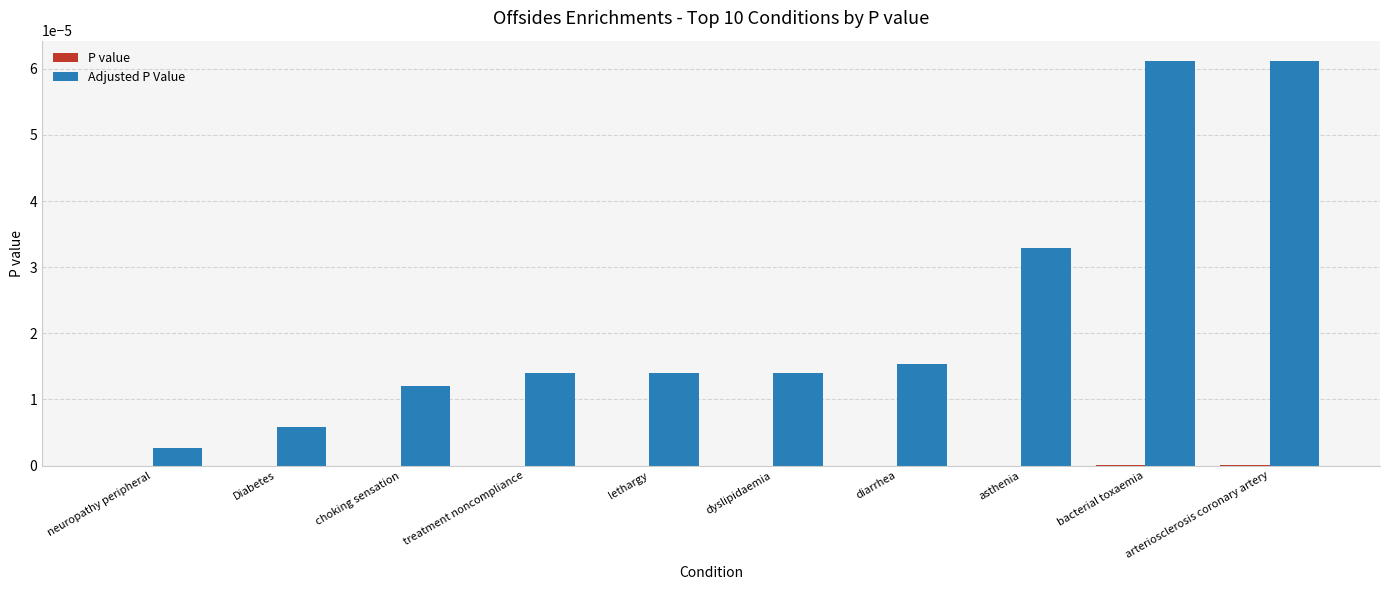

How many groups of bars are there?

10